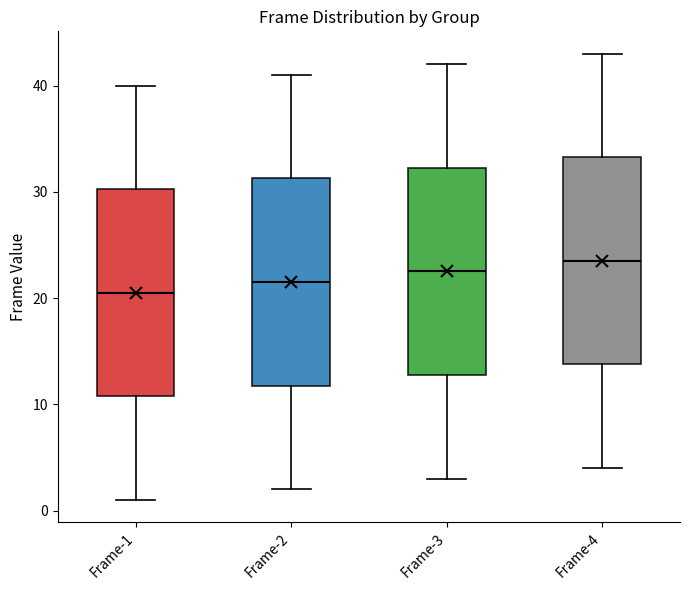

Where is the lower edge of the box for Frame-4 on the y-axis? The values are not printed on the chart, so give them approximately, as read against the axis.

14